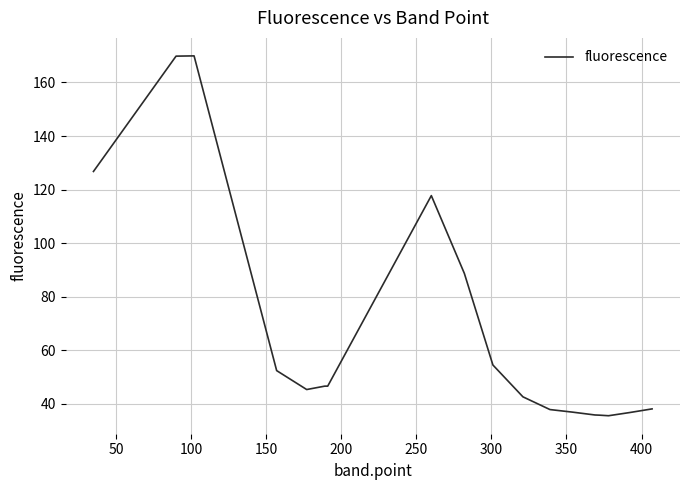

What is the difference between the maximum and minimum values?

134.4